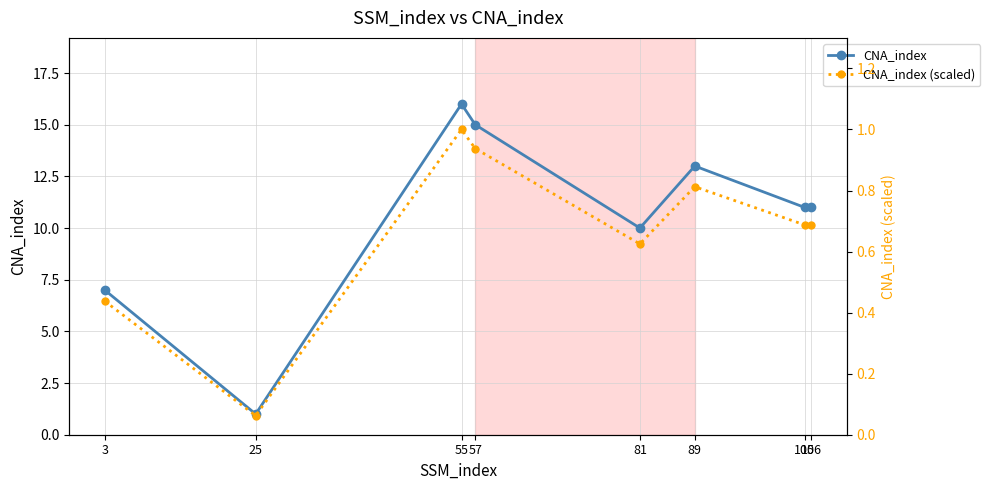

At how many categories does at least one series exceed 4?

7